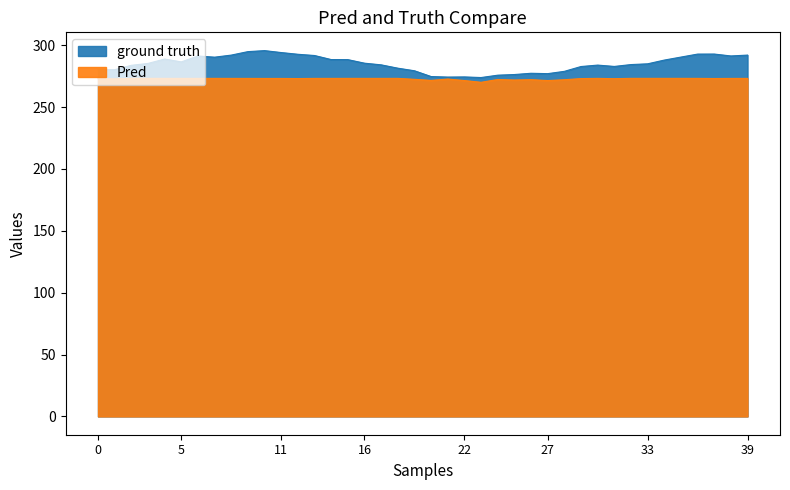

True or false: average_TemperatureOfSnowLayer and average_soilTemperatureLevel cross at least once.

False